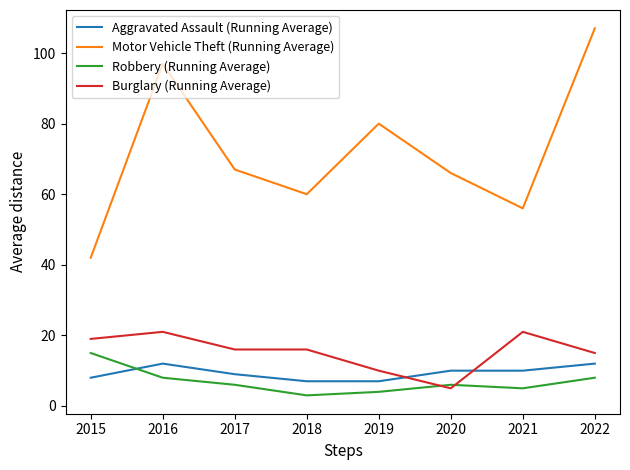

True or false: Aggravated Assault (Running Average) and Motor Vehicle Theft (Running Average) intersect in this chart.

False